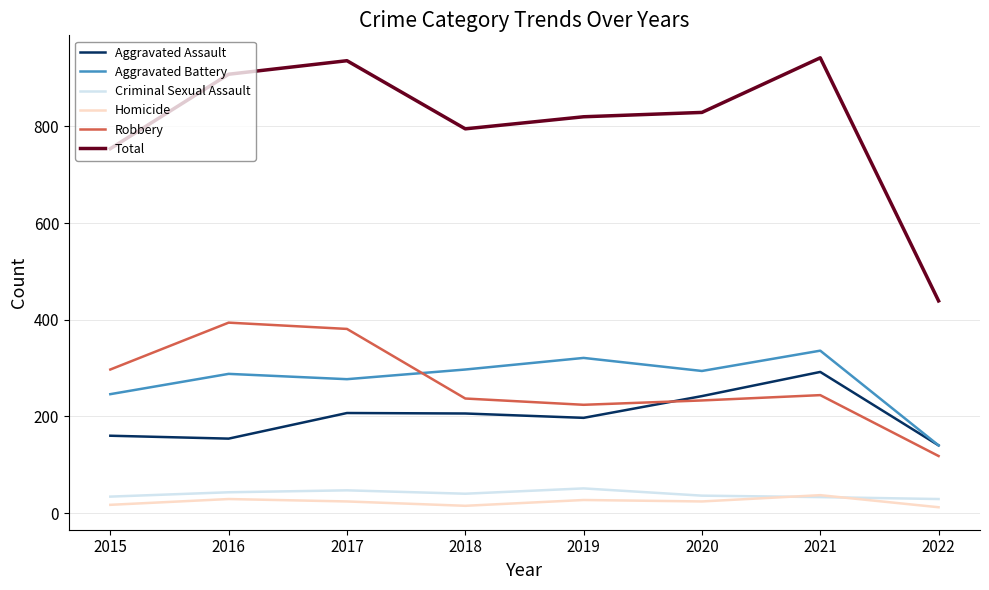

The value of Robbery at 2019 is 68. True or false?

False